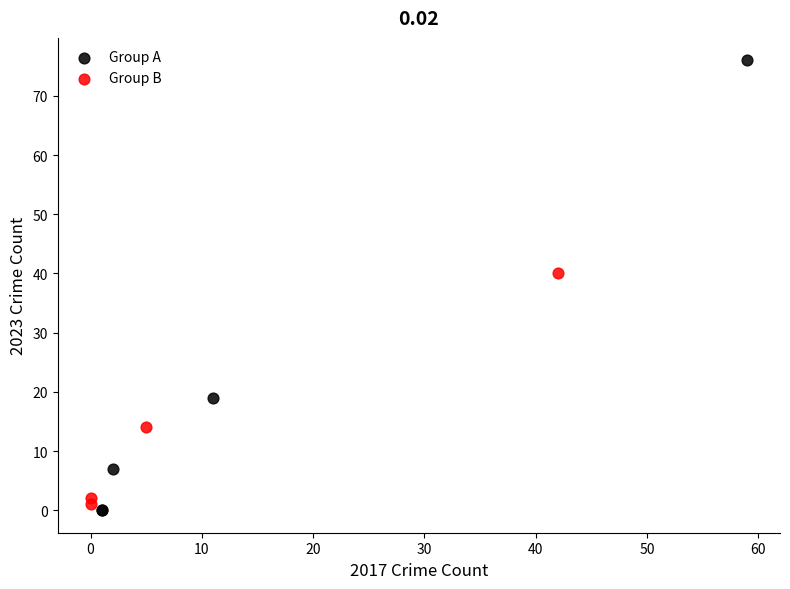

What are all the series names shown in the legend?

Group A, Group B